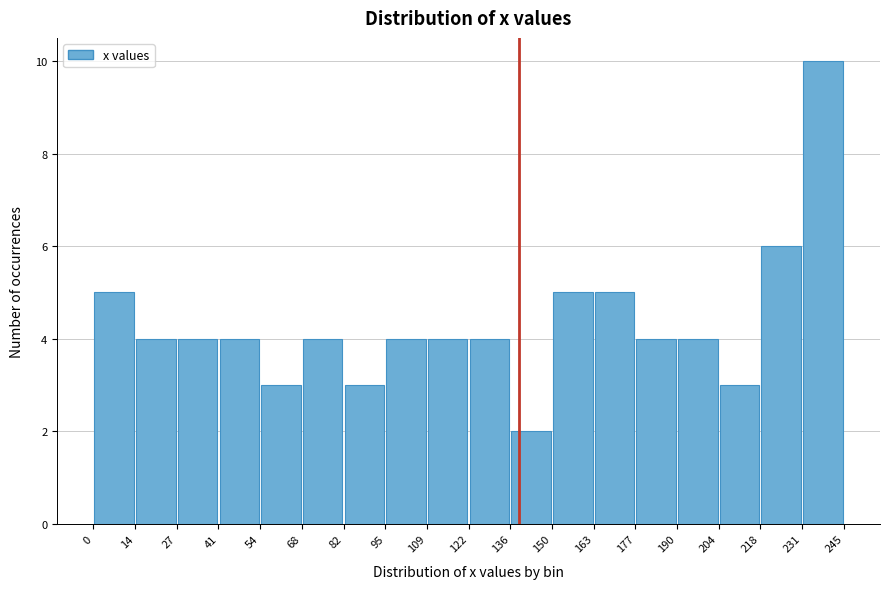

Reading left to right, transcribe this chart: for each bar, give the range it covers on the x-axis and its height. The values are not printed on the chart, so give them approximately, as read against the axis.

0 to 14: 5
14 to 27: 4
27 to 41: 4
41 to 54: 4
54 to 68: 3
68 to 82: 4
82 to 95: 3
95 to 109: 4
109 to 122: 4
122 to 136: 4
136 to 150: 2
150 to 163: 5
163 to 177: 5
177 to 190: 4
190 to 204: 4
204 to 218: 3
218 to 231: 6
231 to 245: 10